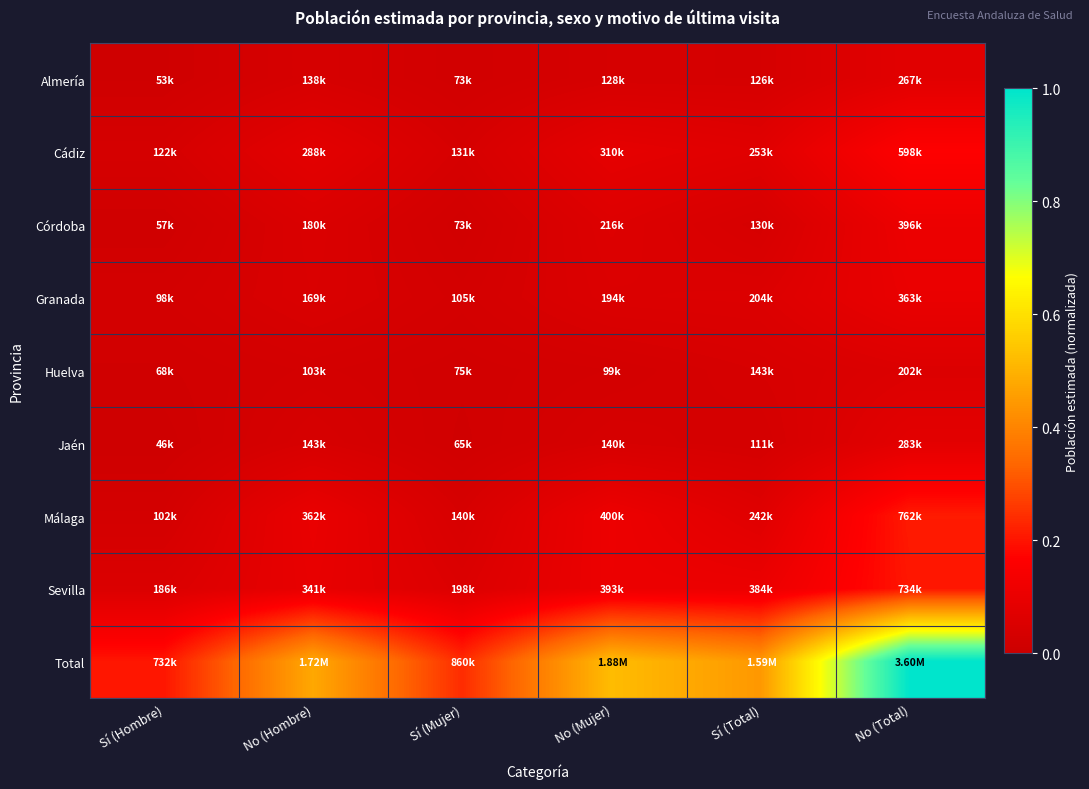

Which has a higher value, No (Mujer) or No (Hombre)?

No (Hombre)